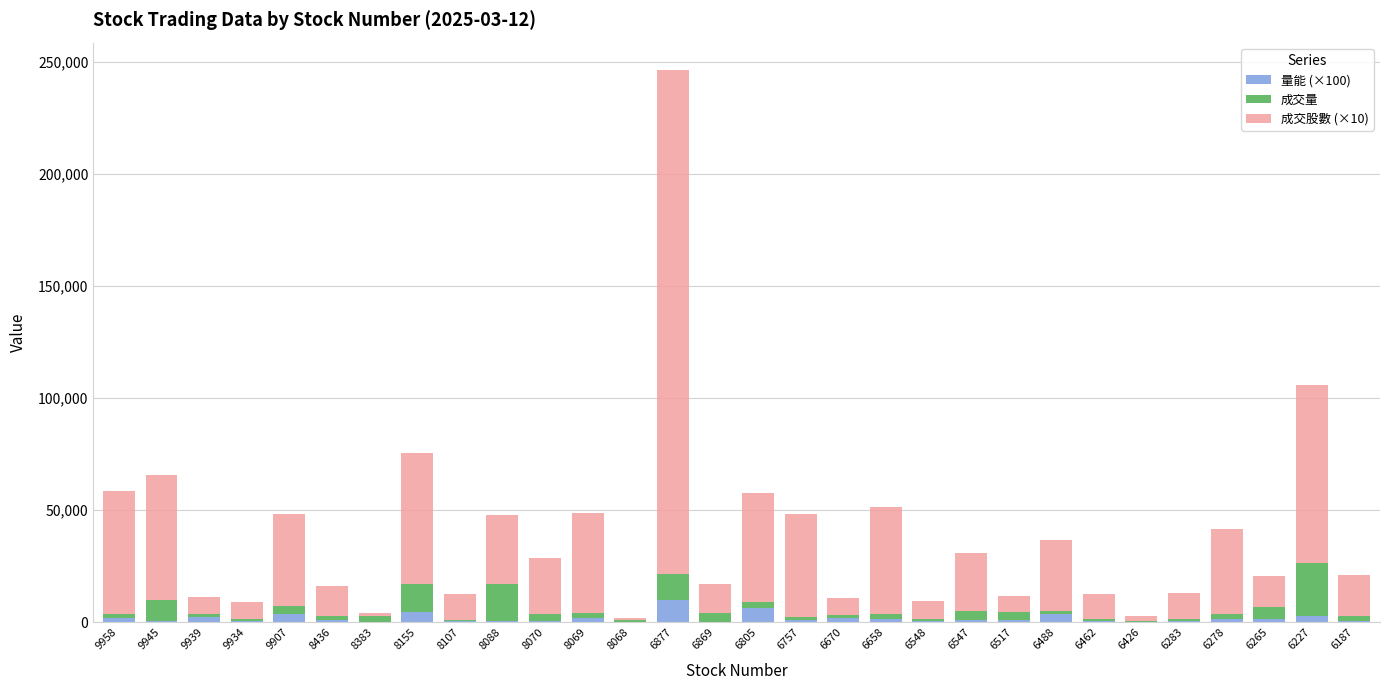

True or false: 量能 (×100) has a value of 1887.0 at 6670.

True